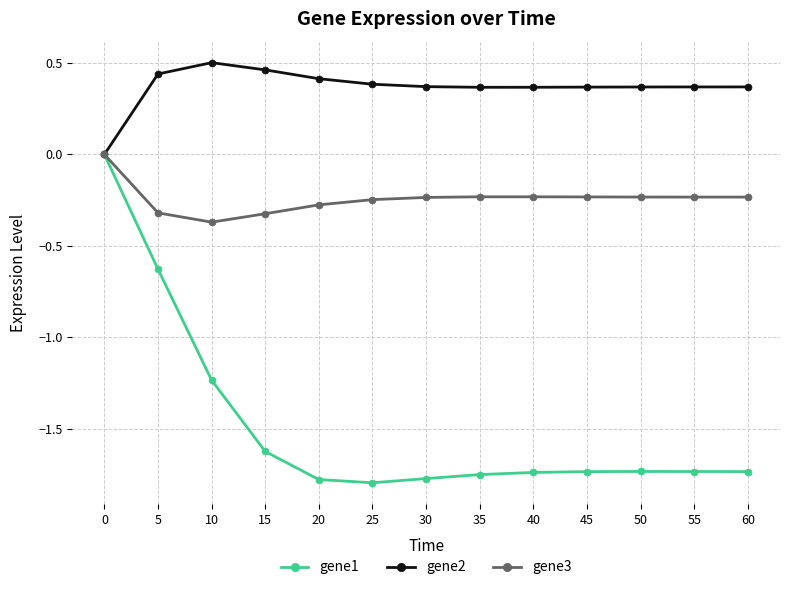

What is the total value across all series at 20?

-1.6